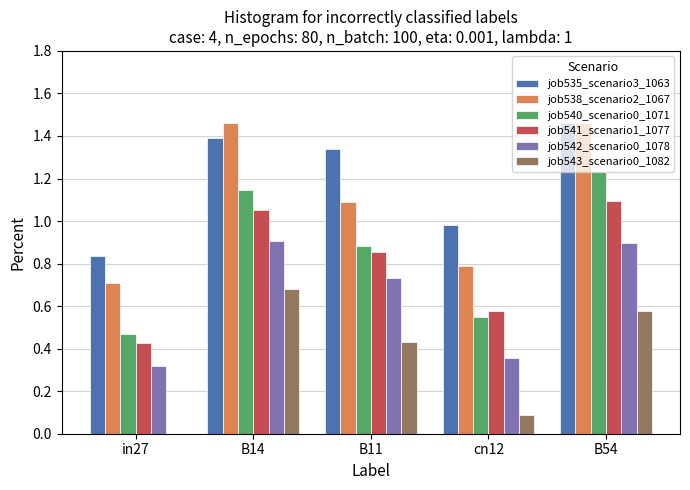

The value of job535_scenario3_1063 at B54 is 2.5. True or false?

False